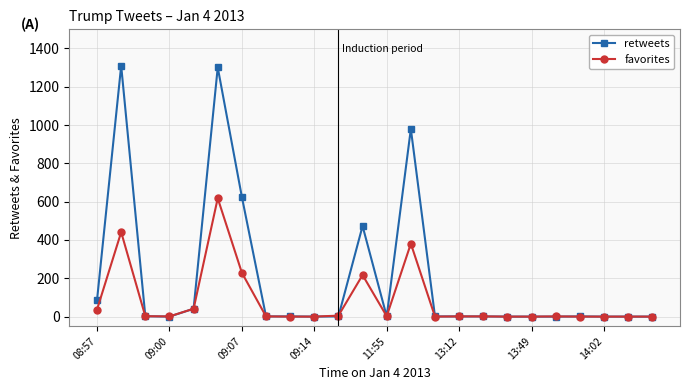

Which series has the widest spread of values?

retweets